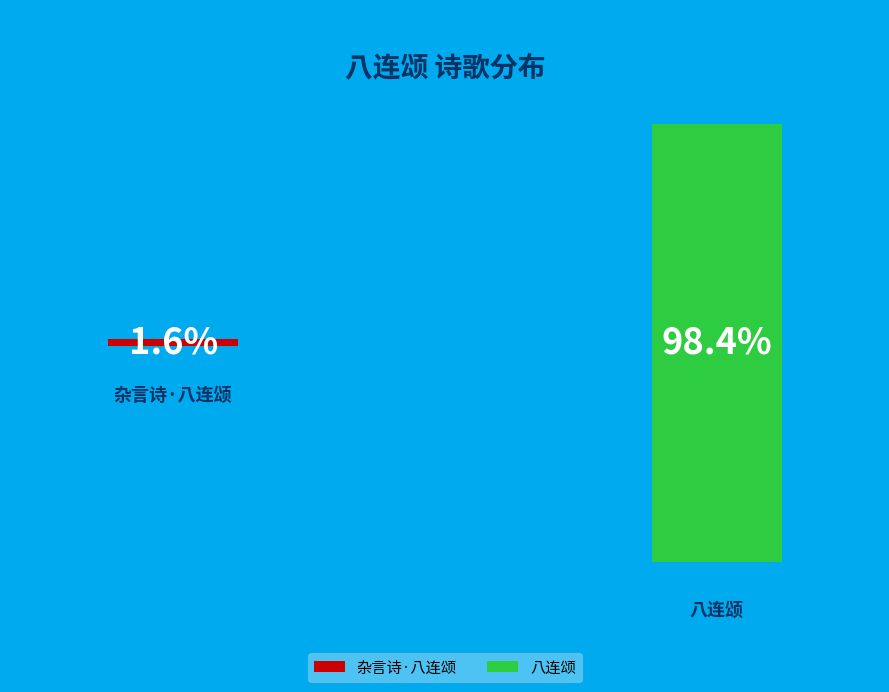

What is the total percentage of 杂言诗·八连颂 and 八连颂?

100.0%